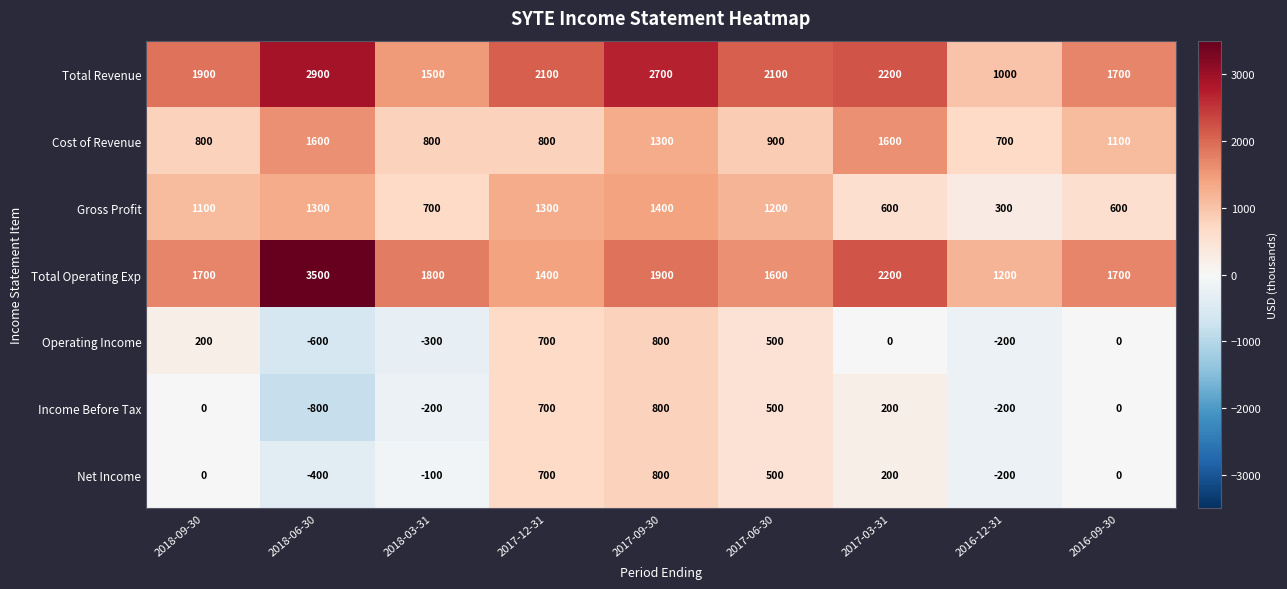

Is the value of Operating Income at 2018-09-30 greater than the value of Gross Profit at 2018-09-30?

No